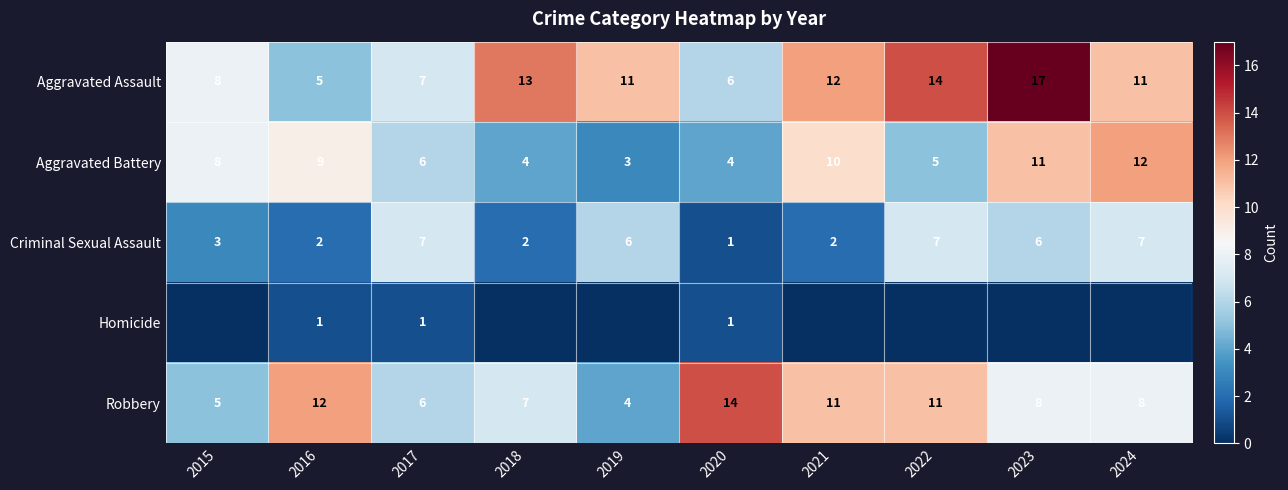

Which category has the lowest value in the Aggravated Assault series?

2016